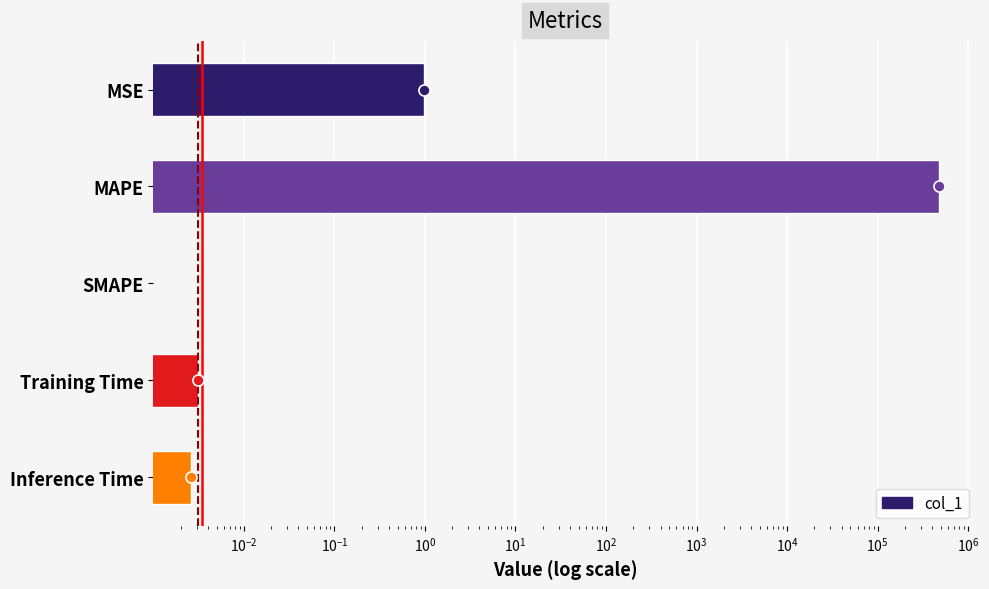

True or false: the data shows 0.0 at Training Time.

False